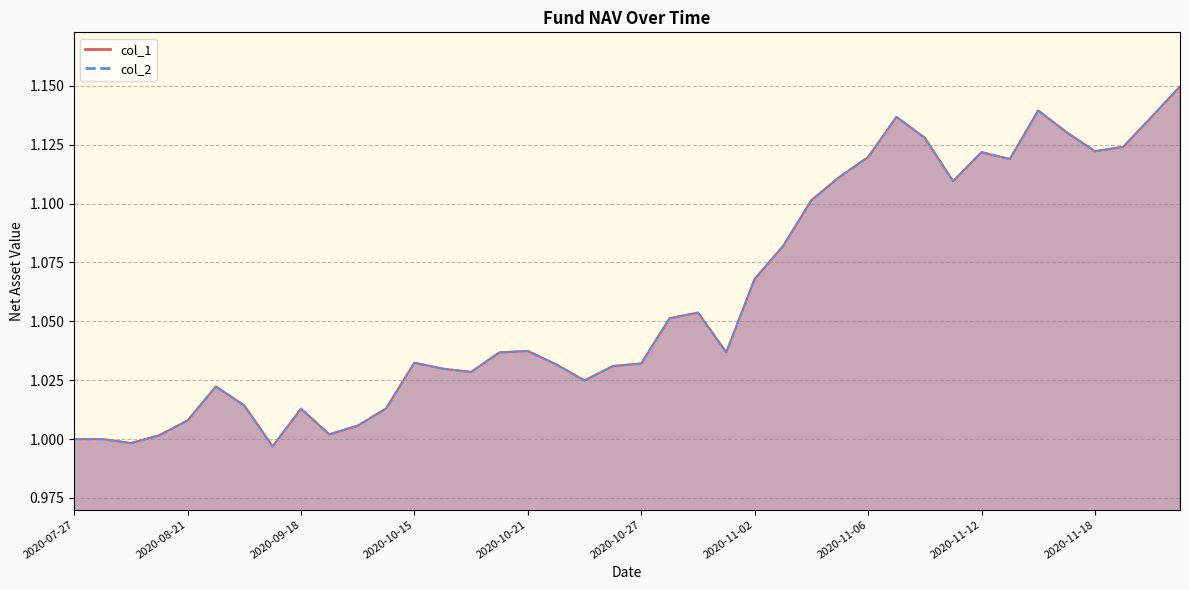

How many data points in col_2 are above 1?

36